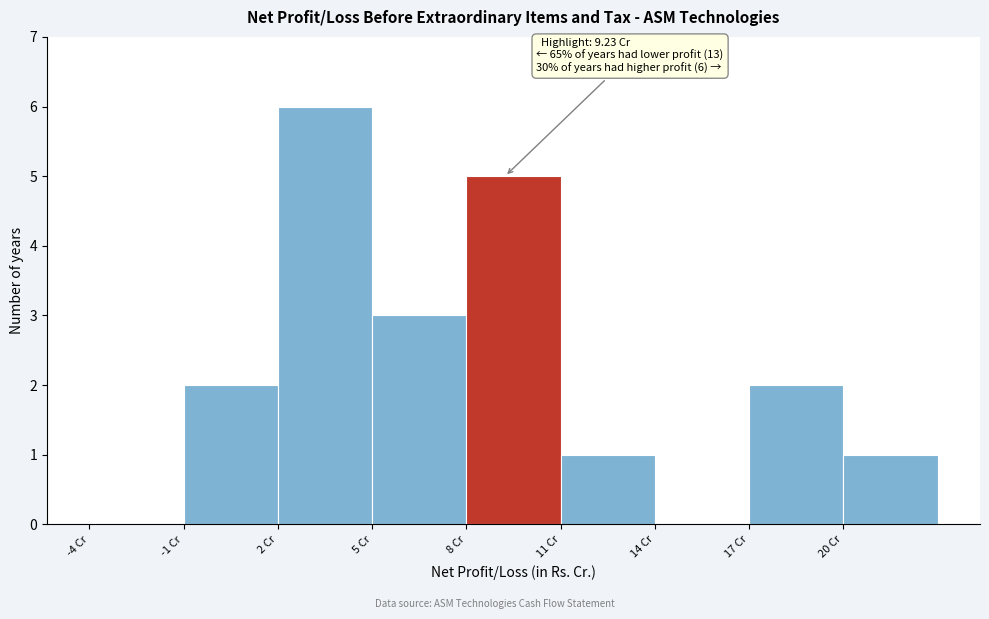

Which range on the x-axis has the tallest bar?

2 to 5